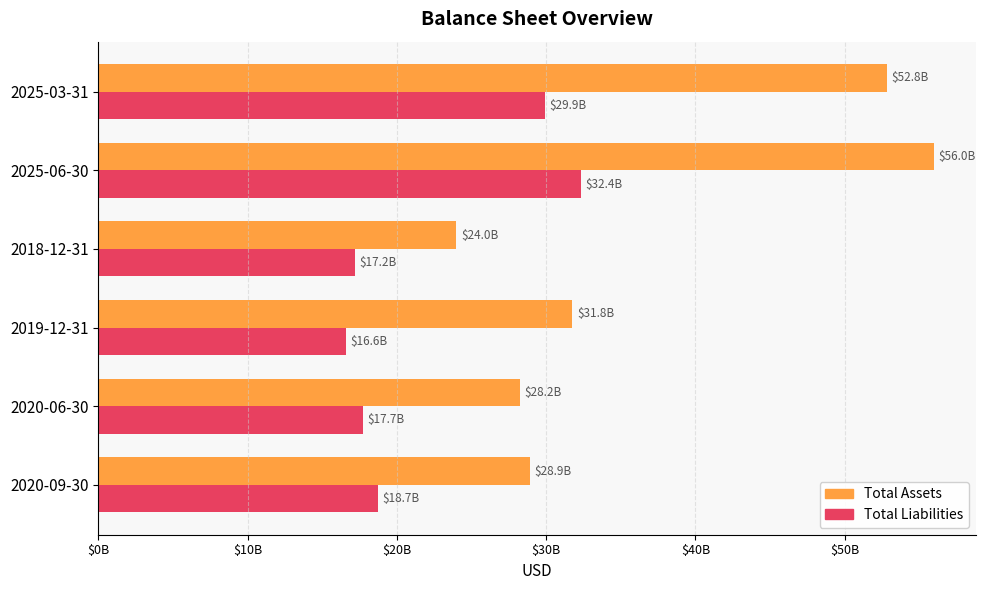

What are all the series names shown in the legend?

Total Assets, Total Liabilities